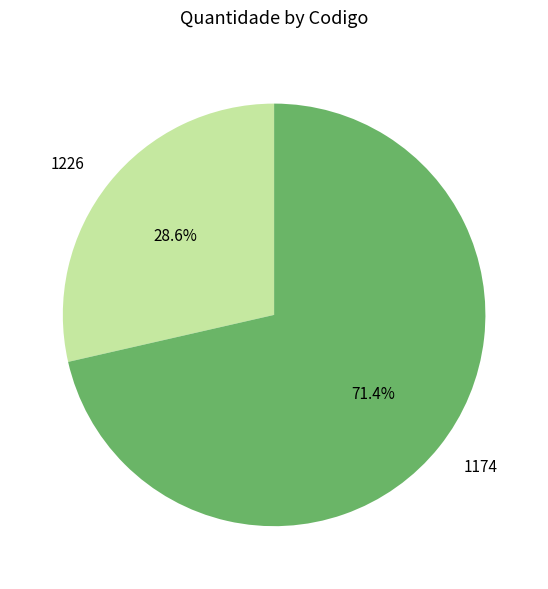

Count the number of slices in the pie.

2